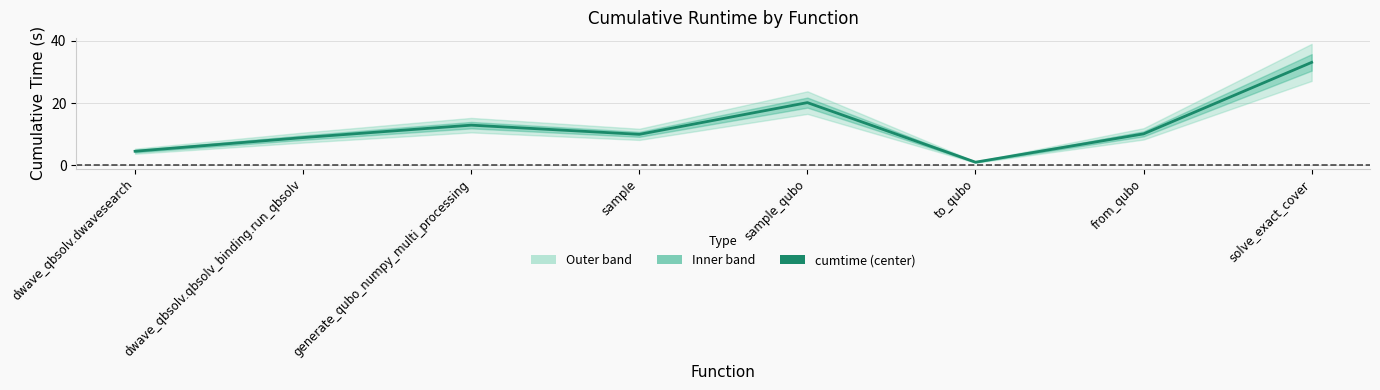

How many points are higher than both their immediate neighbors (excluding endpoints)?

2